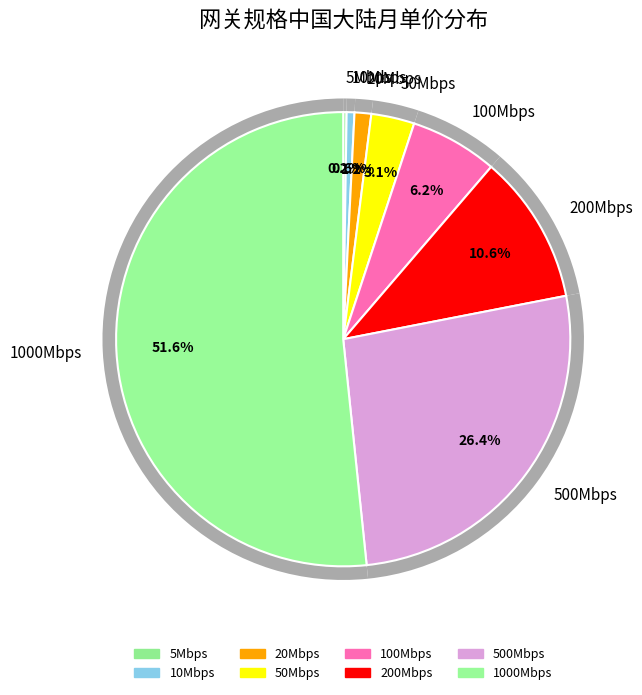

Rank the categories by value from highest to lowest.

1000Mbps, 500Mbps, 200Mbps, 100Mbps, 50Mbps, 20Mbps, 10Mbps, 5Mbps